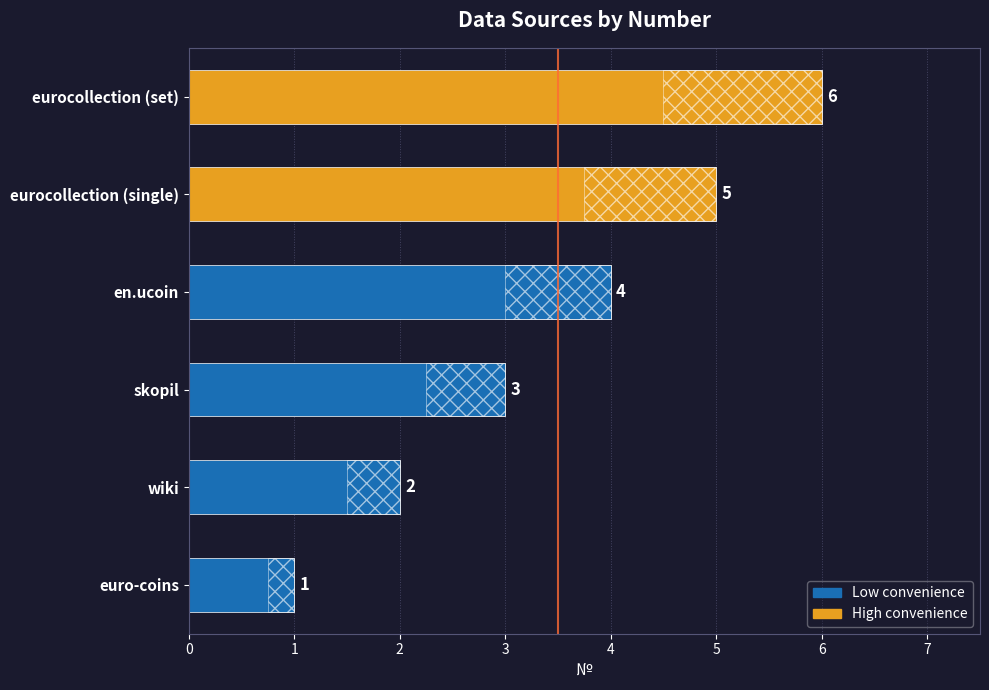

What position from the right is euro-coins?

6